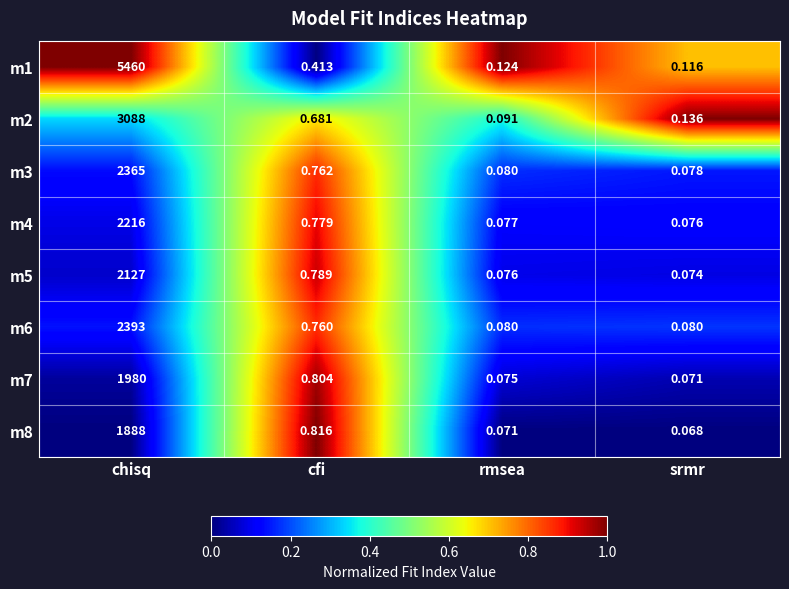

List the labels in order of m7 value, largest first.

chisq, cfi, rmsea, srmr